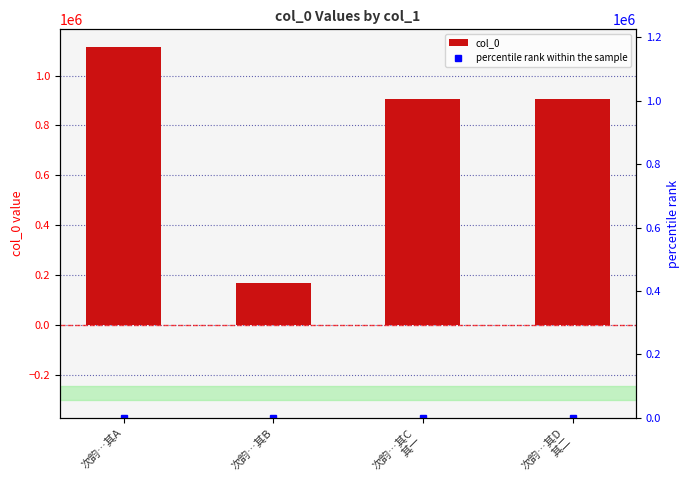

What is the approximate value of col_0 at 次韵…其B?

166799